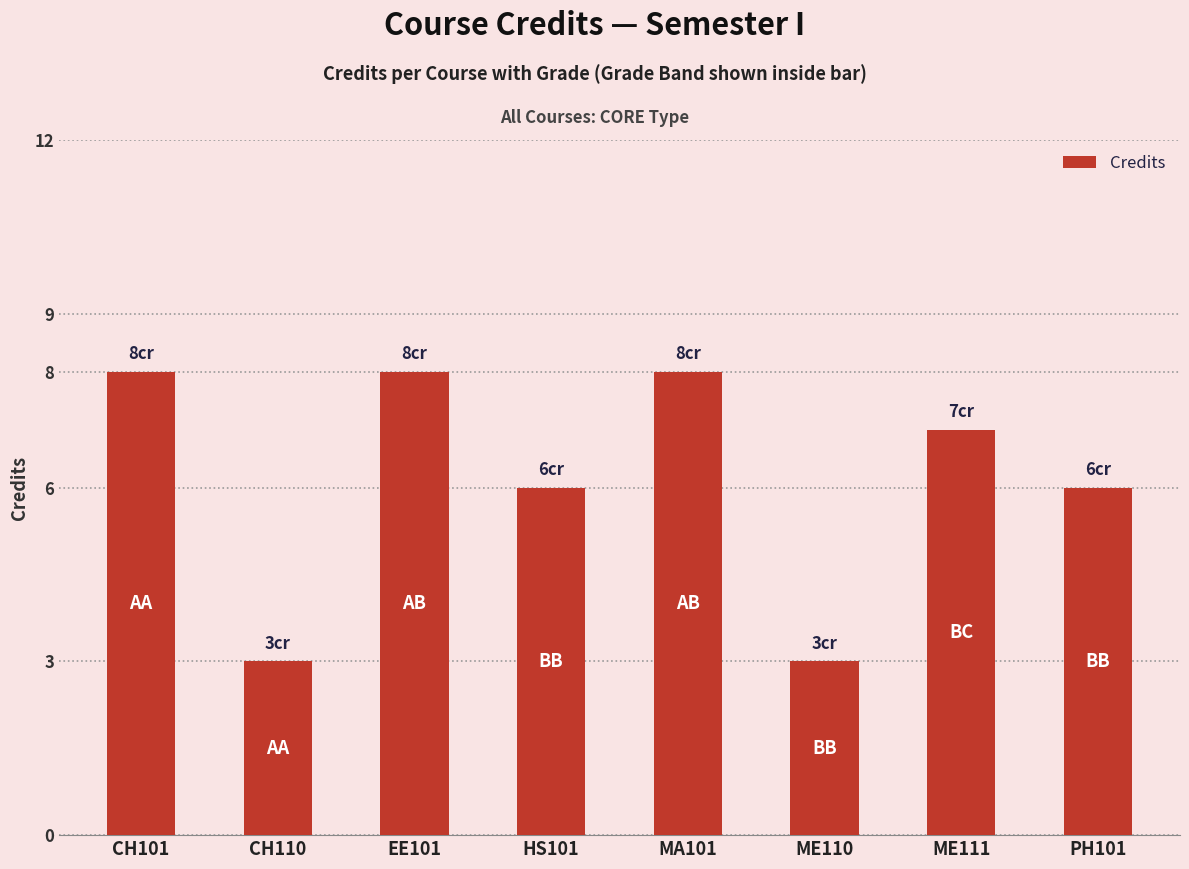

What position from the right is HS101?

5